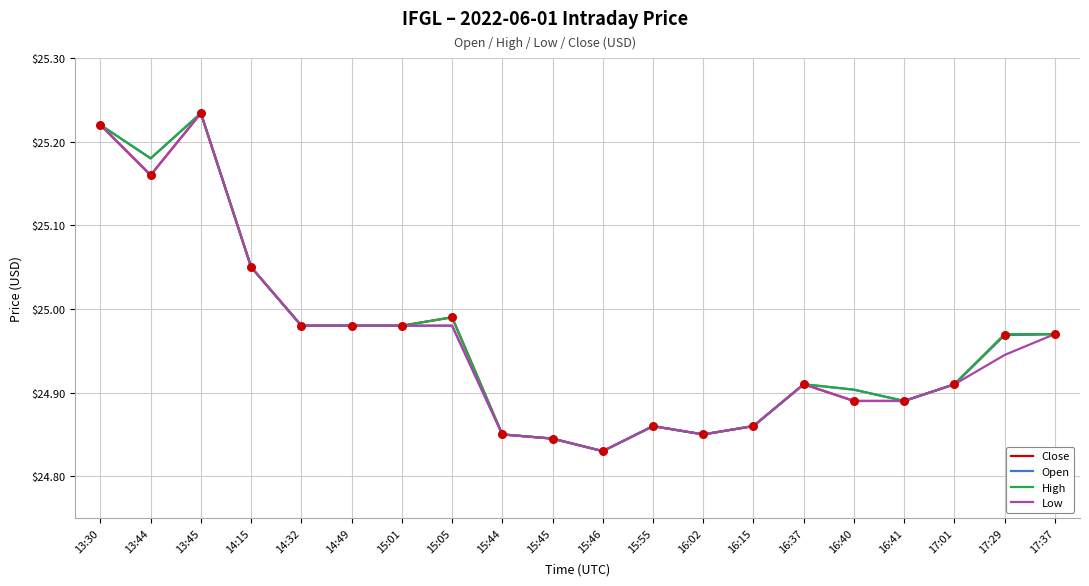

Which category has the lowest value in the Close series?

15:46